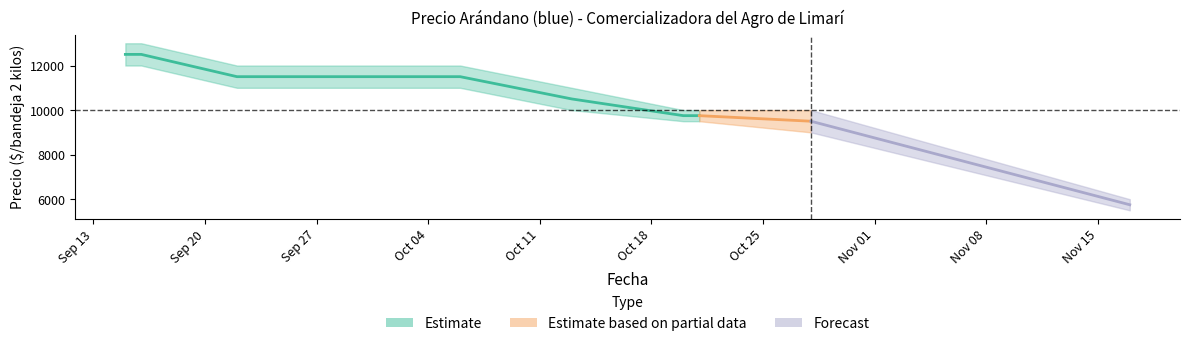

What is the sum of all Precio maximo values?

97000